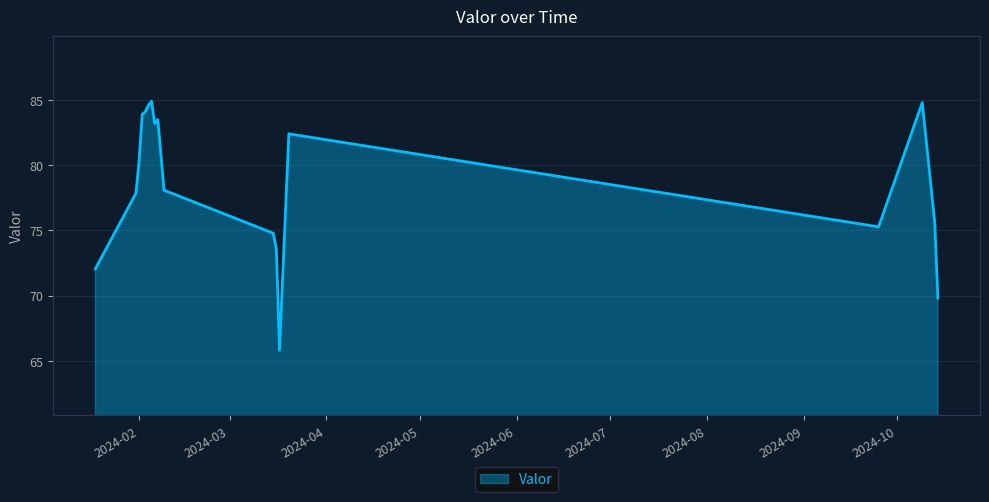

What is the greatest value displayed?

84.9